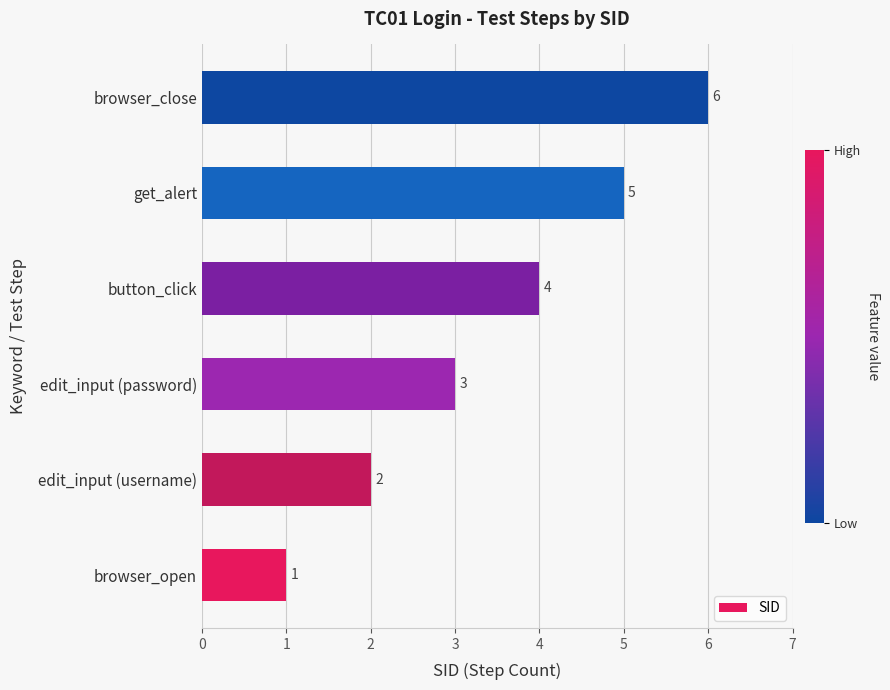

How many bars are there in total?

6